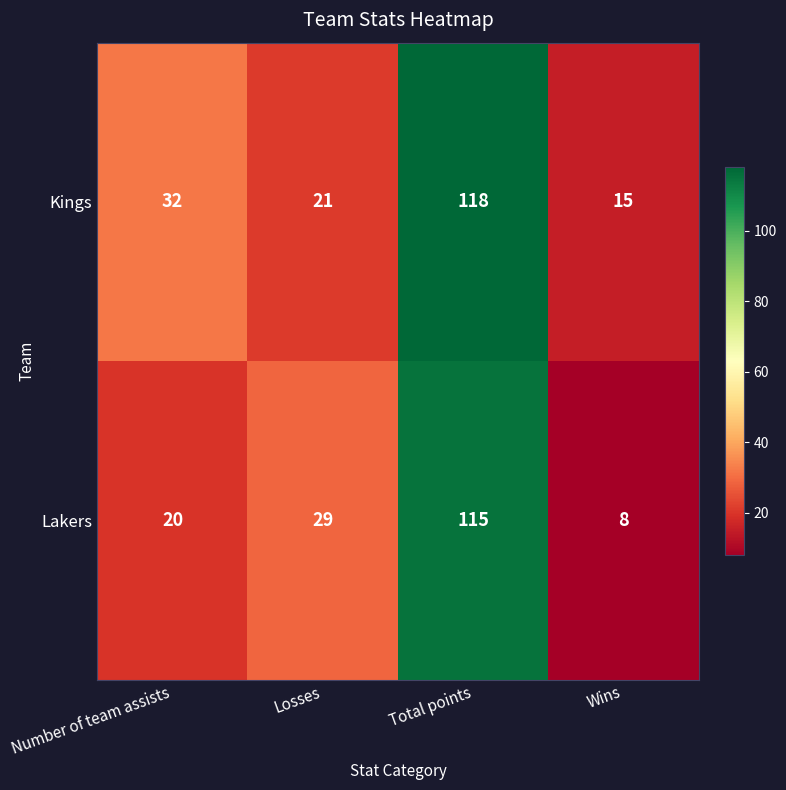

Rank the series by their average value, from lowest to highest.

Lakers, Kings